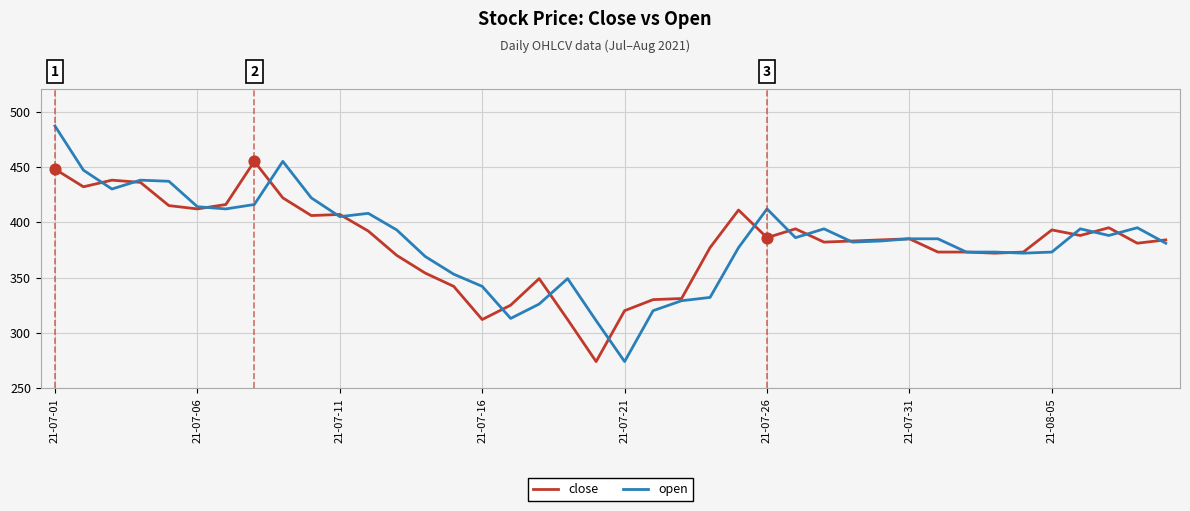

List the series in order of their peak value, lowest first.

close, open